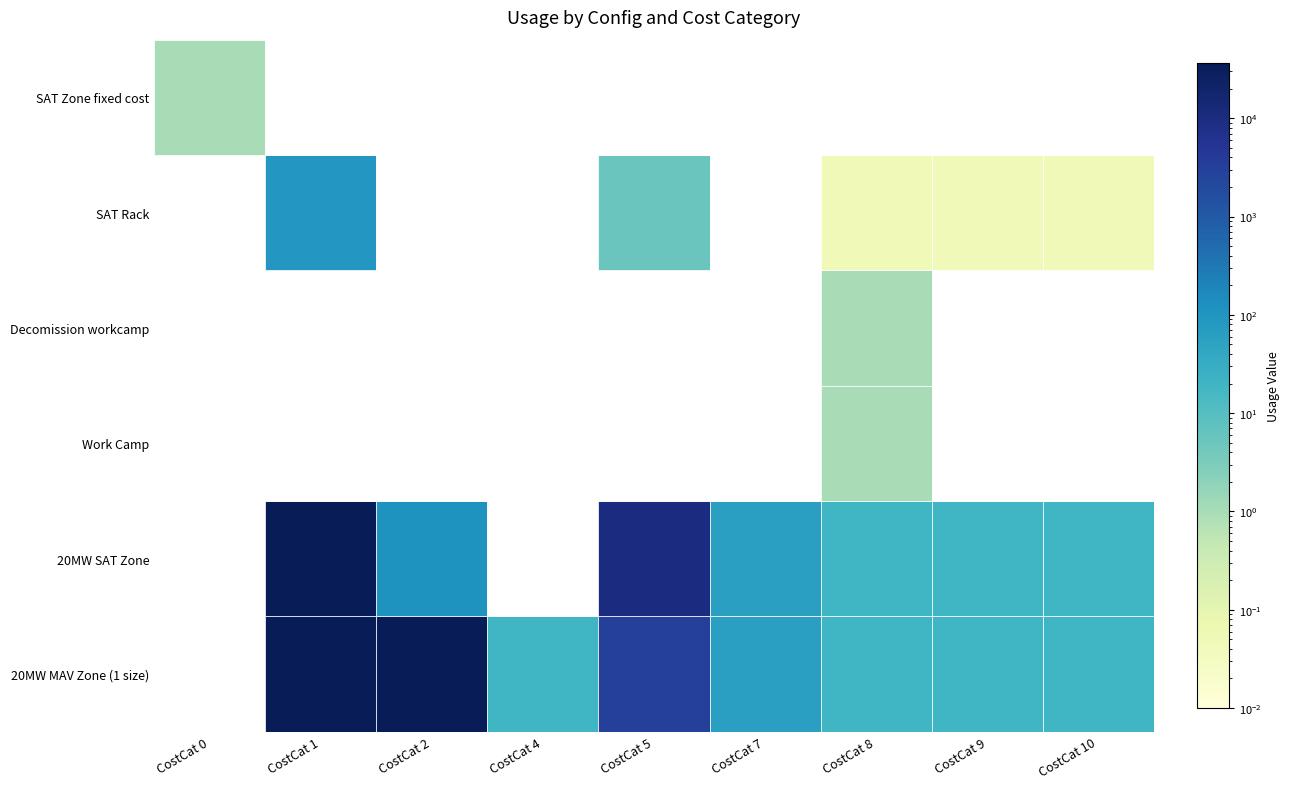

What is the total value across all series at 6?

42.0